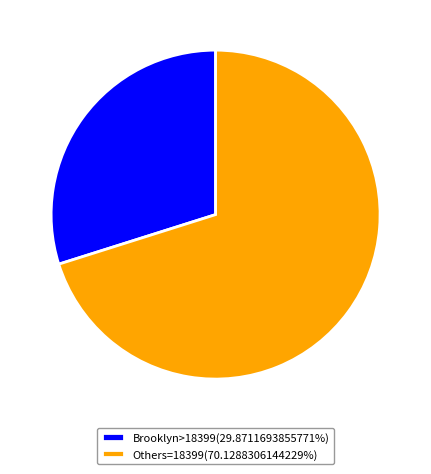

Is there a majority slice in this chart?

Yes